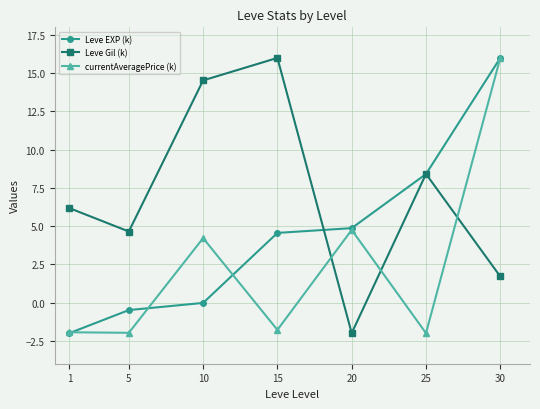

How many interior local valleys does the Leve Gil (k) series have?

2